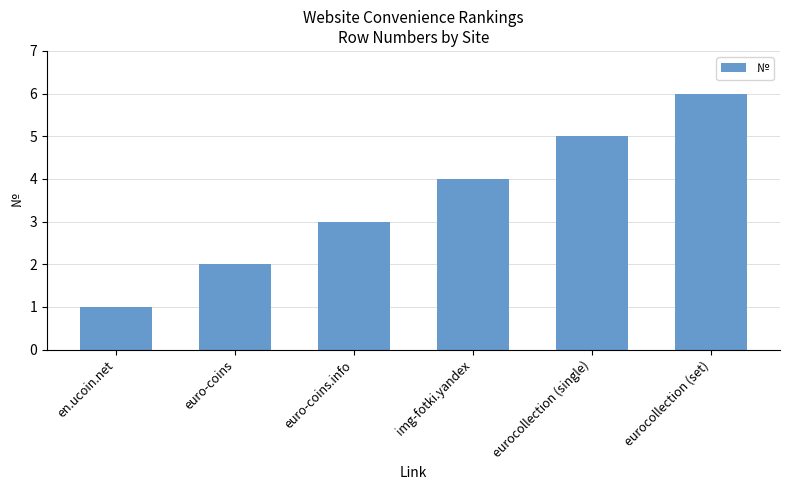

What is the difference between the maximum and second lowest values?

4